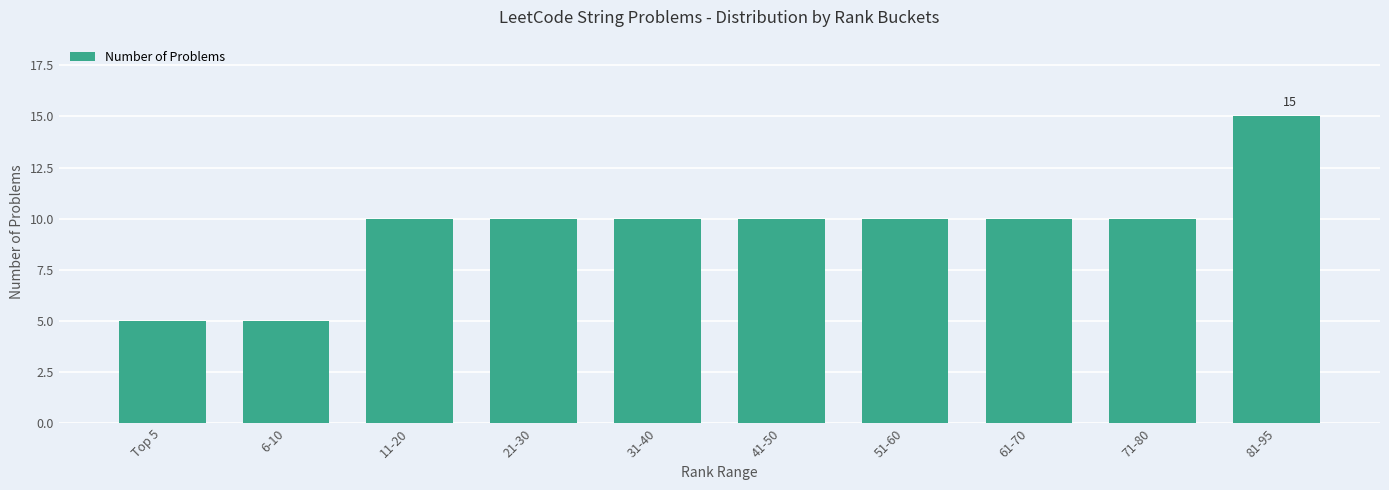

Count the values in the range 10 to 11.

7